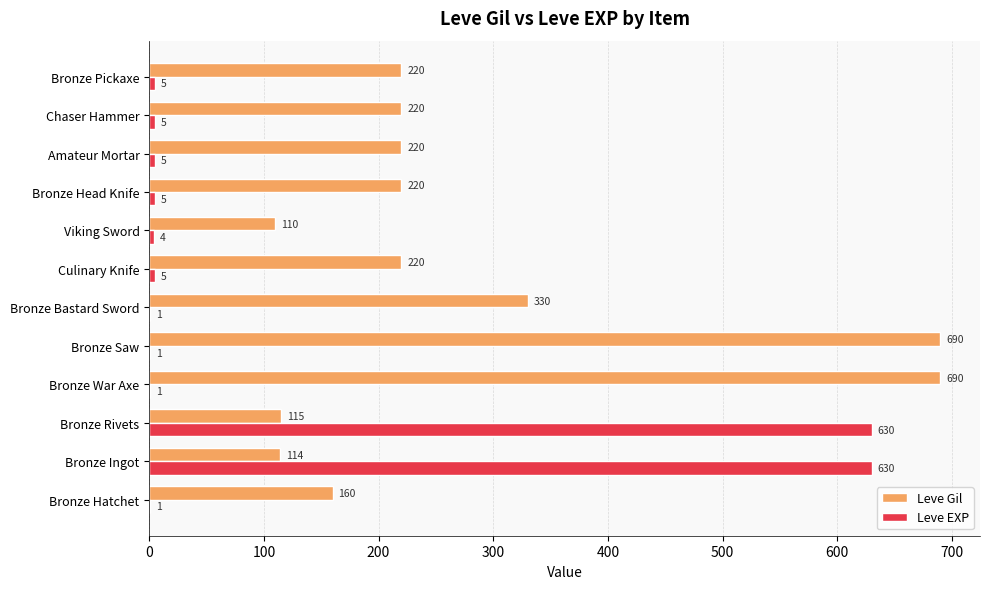

Which series changed the most between Bronze Bastard Sword and Amateur Mortar?

Leve Gil